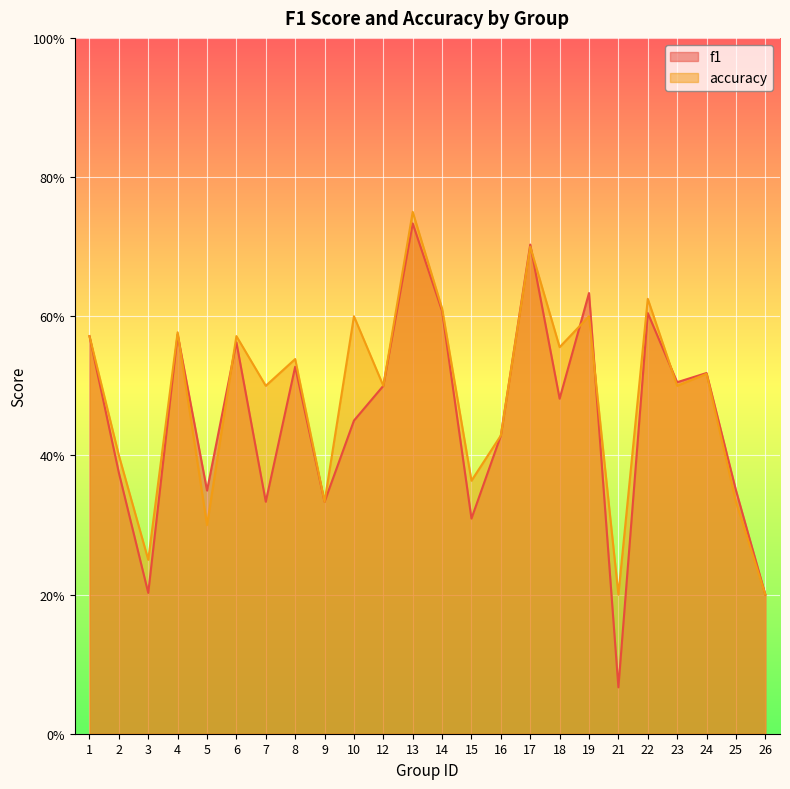

In accuracy, how many points are lower than both neighbors (excluding endpoints)?

9